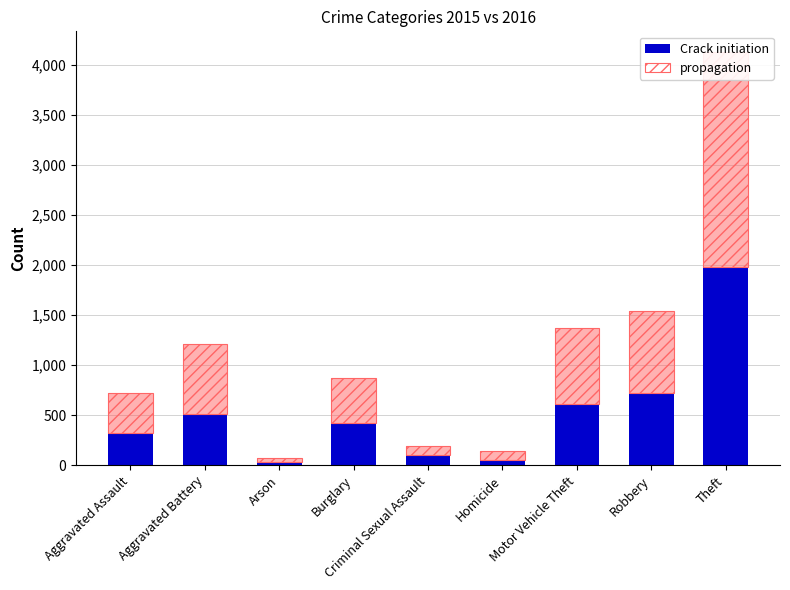

What is the label of the 7th bar from the right?

Arson